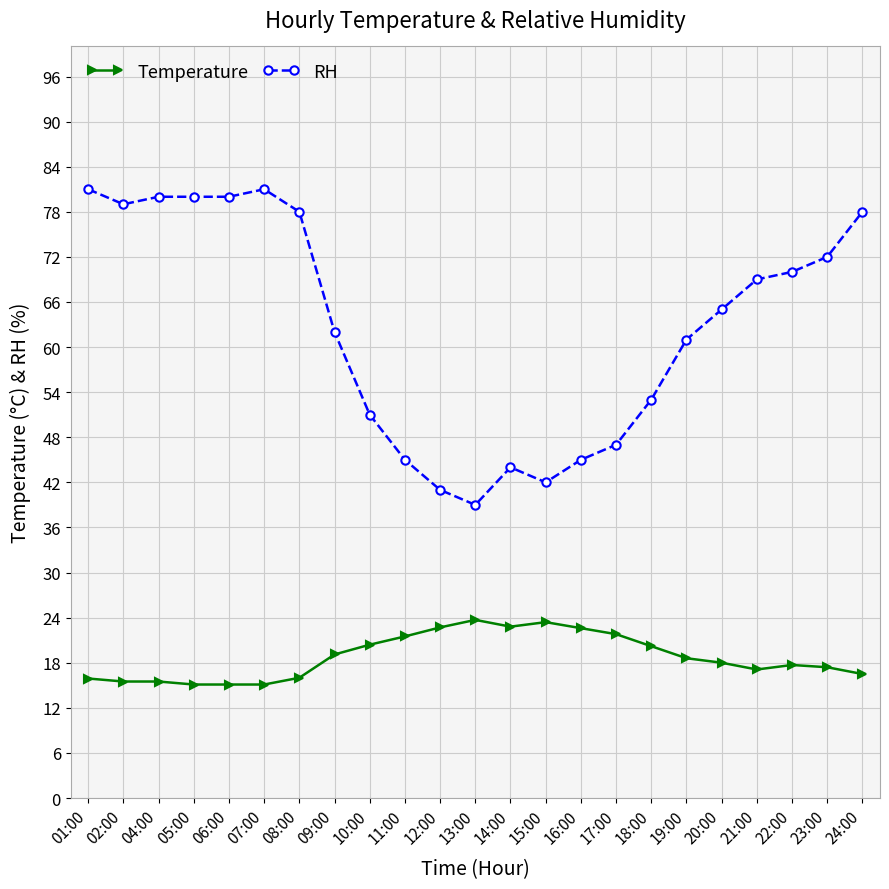

What is the difference between the Temperature values at 13:00 and 23:00?

6.3